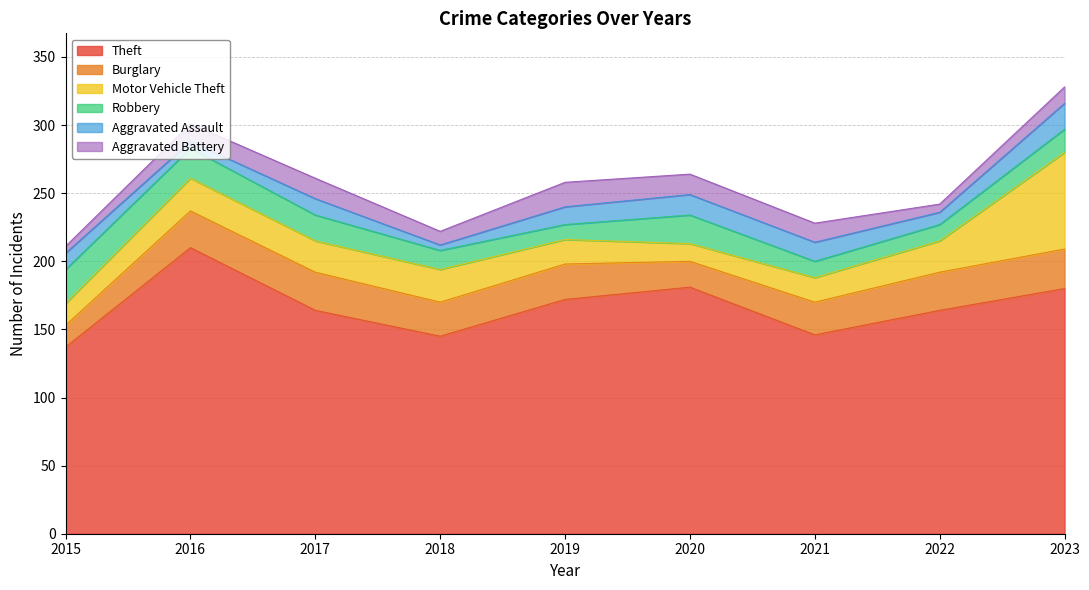

List the series in order of their peak value, lowest first.

Aggravated Battery, Aggravated Assault, Robbery, Burglary, Motor Vehicle Theft, Theft